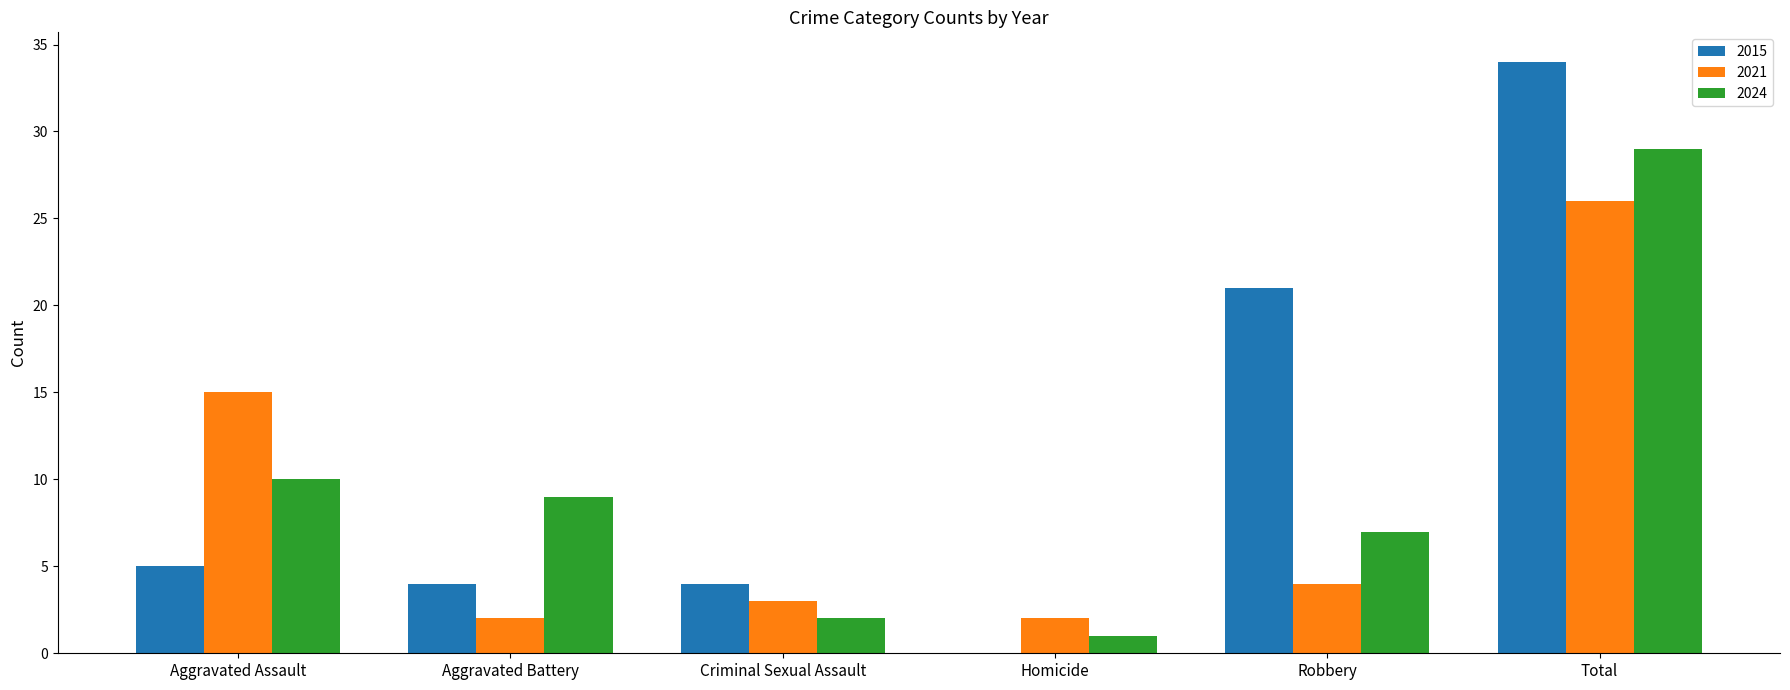

Are the bars horizontal?

No